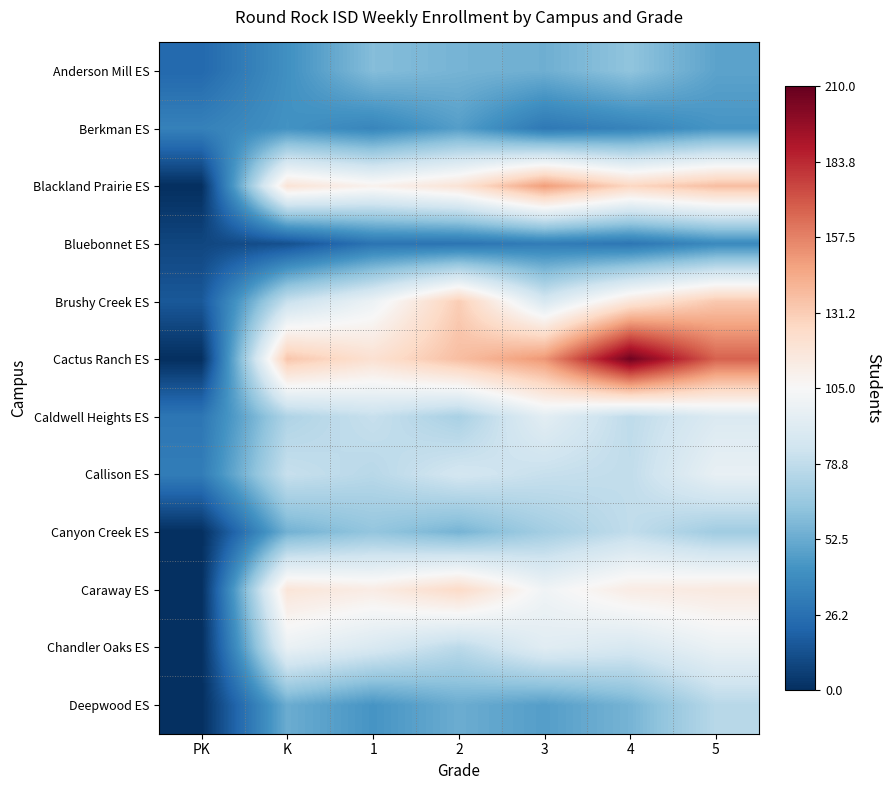

Which series changed the most between PK and 4?

Cactus Ranch ES